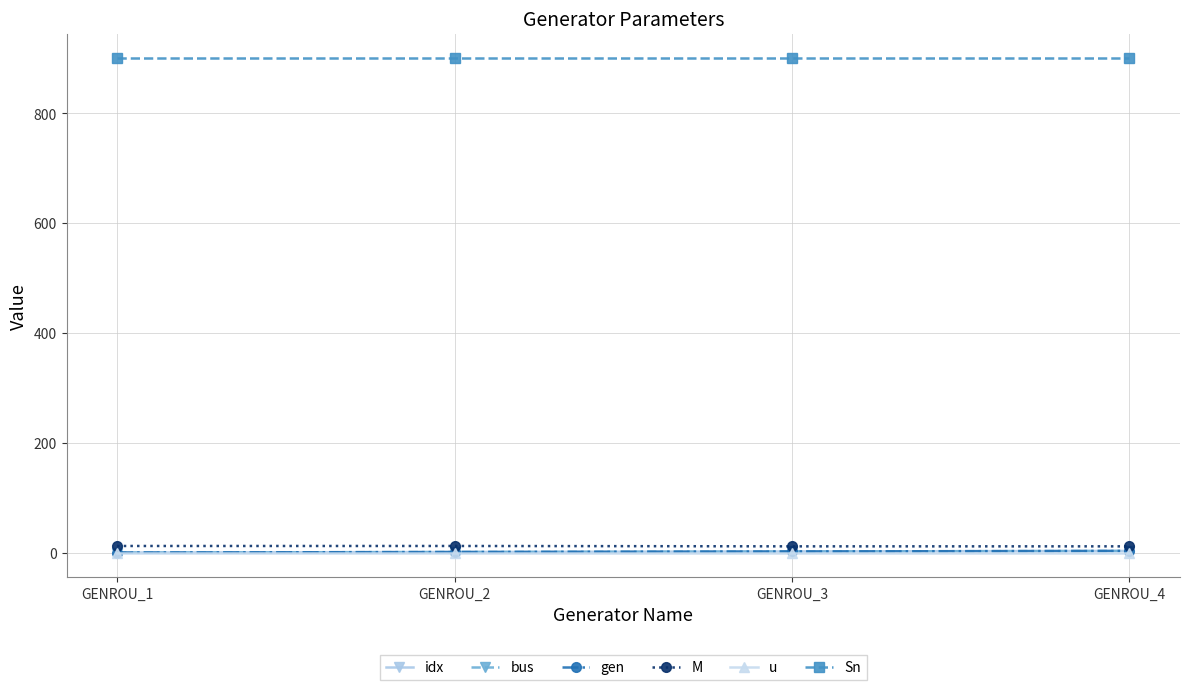

Is this an area chart (filled region under the line)?

No